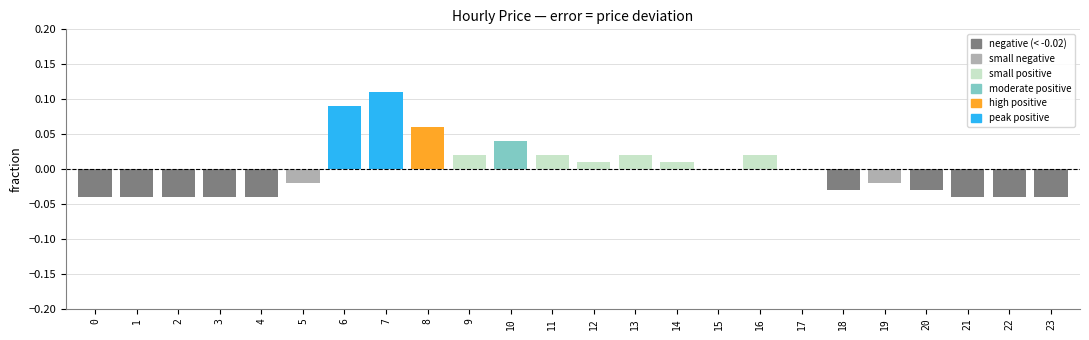

Between 8 and 11, which is larger?

8